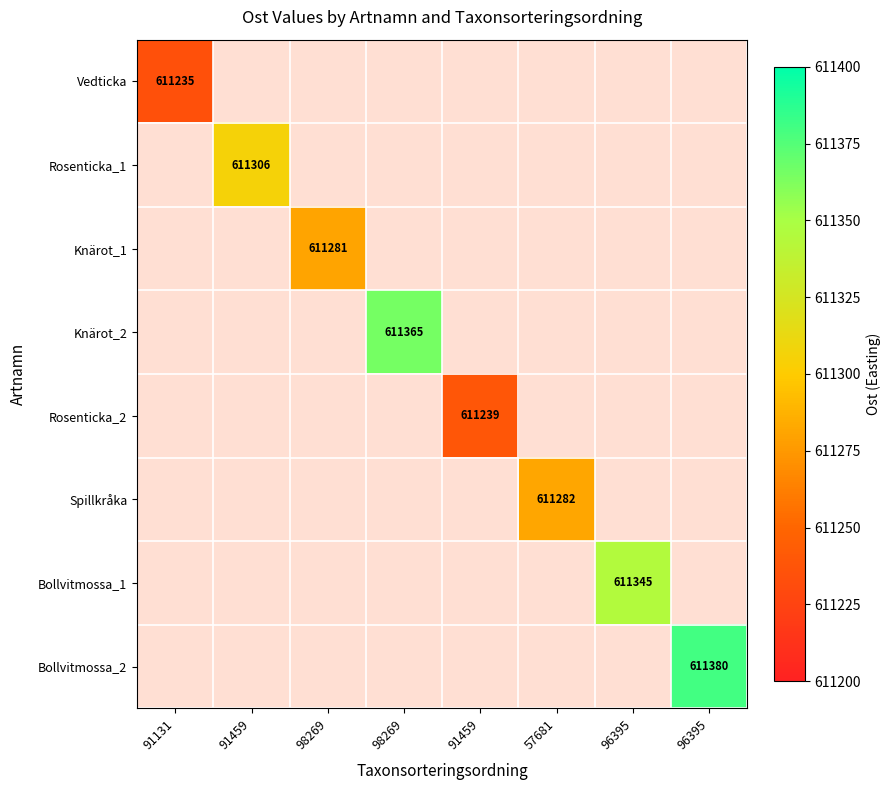

What is the greatest value displayed?

611380.0